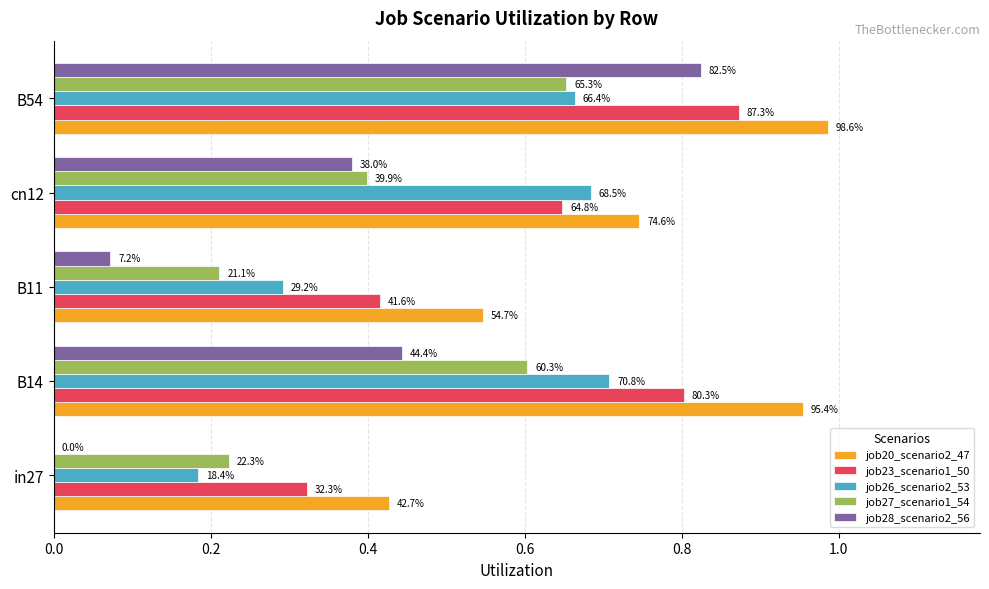

How many job26_scenario2_53 values are between 0 and 1?

5